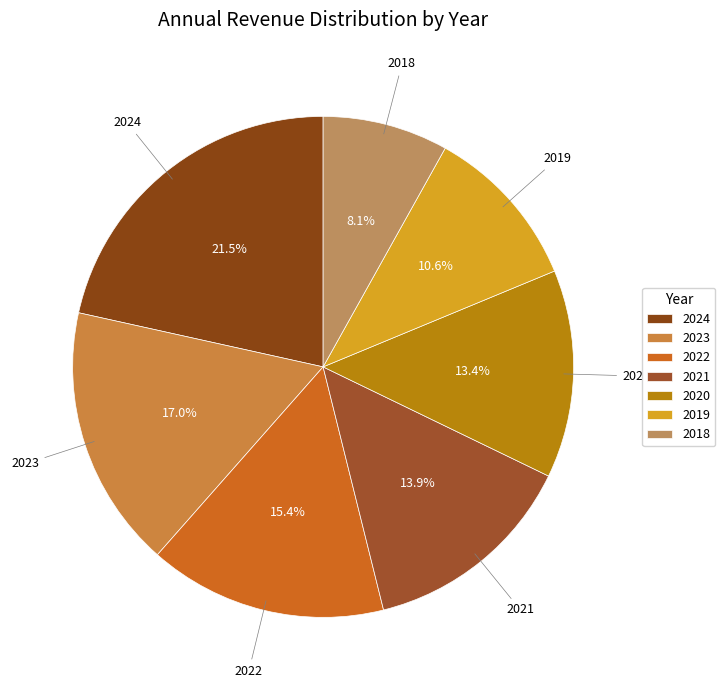

To the nearest percent, what is the combined percentage of 2024 and 2020?

35%